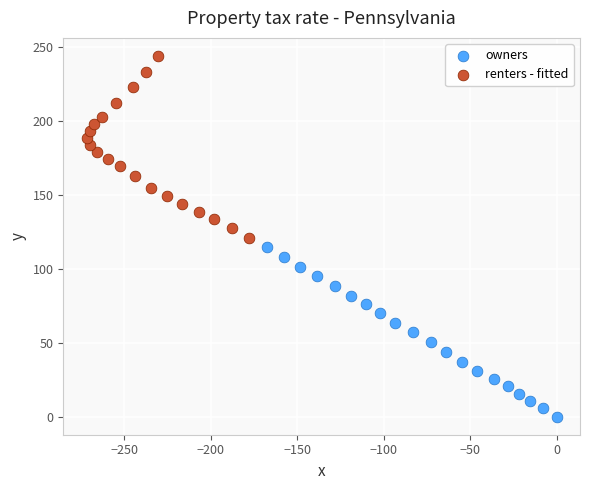

Which series has the largest Y range (max minus min)?

renters - fitted